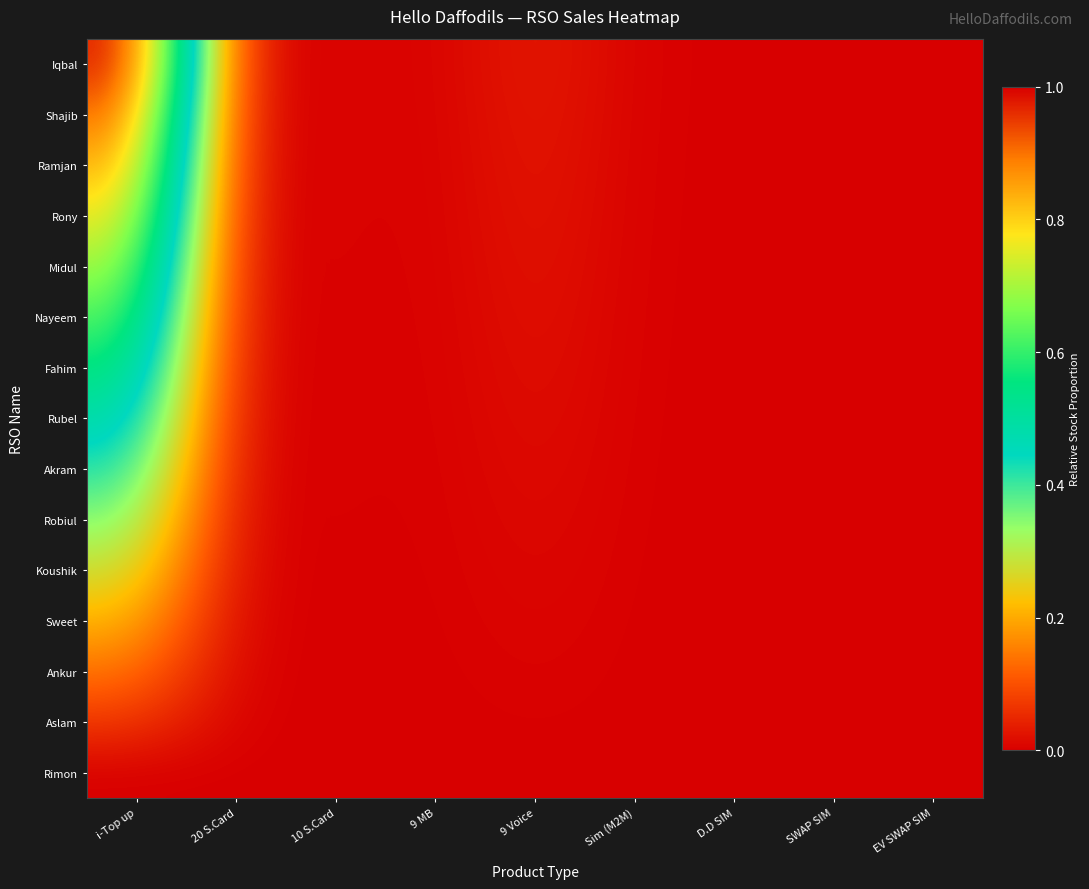

Reading left to right, list all the values displayed in this chart.

Iqbal: i-Top up=1.0	20 S.Card=0.0	10 S.Card=0.0	9 MB=0.0	9 Voice=0.0	Sim (M2M)=0.0	D.D SIM=0.0	SWAP SIM=0.0	EV SWAP SIM=0.0
Shajib: i-Top up=0.9	20 S.Card=0.0	10 S.Card=0.0	9 MB=0.0	9 Voice=0.0	Sim (M2M)=0.0	D.D SIM=0.0	SWAP SIM=0.0	EV SWAP SIM=0.0
Ramjan: i-Top up=0.9	20 S.Card=0.0	10 S.Card=0.0	9 MB=0.0	9 Voice=0.0	Sim (M2M)=0.0	D.D SIM=0.0	SWAP SIM=0.0	EV SWAP SIM=0.0
Rony: i-Top up=0.8	20 S.Card=0.0	10 S.Card=0.0	9 MB=0.0	9 Voice=0.0	Sim (M2M)=0.0	D.D SIM=0.0	SWAP SIM=0.0	EV SWAP SIM=0.0
Midul: i-Top up=0.7	20 S.Card=0.0	10 S.Card=0.0	9 MB=0.0	9 Voice=0.0	Sim (M2M)=0.0	D.D SIM=0.0	SWAP SIM=0.0	EV SWAP SIM=0.0
Nayeem: i-Top up=0.6	20 S.Card=0.0	10 S.Card=0.0	9 MB=0.0	9 Voice=0.0	Sim (M2M)=0.0	D.D SIM=0.0	SWAP SIM=0.0	EV SWAP SIM=0.0
Fahim: i-Top up=0.6	20 S.Card=0.0	10 S.Card=0.0	9 MB=0.0	9 Voice=0.0	Sim (M2M)=0.0	D.D SIM=0.0	SWAP SIM=0.0	EV SWAP SIM=0.0
Rubel: i-Top up=0.5	20 S.Card=0.0	10 S.Card=0.0	9 MB=0.0	9 Voice=0.0	Sim (M2M)=0.0	D.D SIM=0.0	SWAP SIM=0.0	EV SWAP SIM=0.0
Akram: i-Top up=0.4	20 S.Card=0.0	10 S.Card=0.0	9 MB=0.0	9 Voice=0.0	Sim (M2M)=0.0	D.D SIM=0.0	SWAP SIM=0.0	EV SWAP SIM=0.0
Robiul: i-Top up=0.4	20 S.Card=0.0	10 S.Card=0.0	9 MB=0.0	9 Voice=0.0	Sim (M2M)=0.0	D.D SIM=0.0	SWAP SIM=0.0	EV SWAP SIM=0.0
Koushik: i-Top up=0.3	20 S.Card=0.0	10 S.Card=0.0	9 MB=0.0	9 Voice=0.0	Sim (M2M)=0.0	D.D SIM=0.0	SWAP SIM=0.0	EV SWAP SIM=0.0
Sweet: i-Top up=0.2	20 S.Card=0.0	10 S.Card=0.0	9 MB=0.0	9 Voice=0.0	Sim (M2M)=0.0	D.D SIM=0.0	SWAP SIM=0.0	EV SWAP SIM=0.0
Ankur: i-Top up=0.1	20 S.Card=0.0	10 S.Card=0.0	9 MB=0.0	9 Voice=0.0	Sim (M2M)=0.0	D.D SIM=0.0	SWAP SIM=0.0	EV SWAP SIM=0.0
Aslam: i-Top up=0.1	20 S.Card=0.0	10 S.Card=0.0	9 MB=0.0	9 Voice=0.0	Sim (M2M)=0.0	D.D SIM=0.0	SWAP SIM=0.0	EV SWAP SIM=0.0
Rimon: i-Top up=0.0	20 S.Card=0.0	10 S.Card=0.0	9 MB=0.0	9 Voice=0.0	Sim (M2M)=0.0	D.D SIM=0.0	SWAP SIM=0.0	EV SWAP SIM=0.0